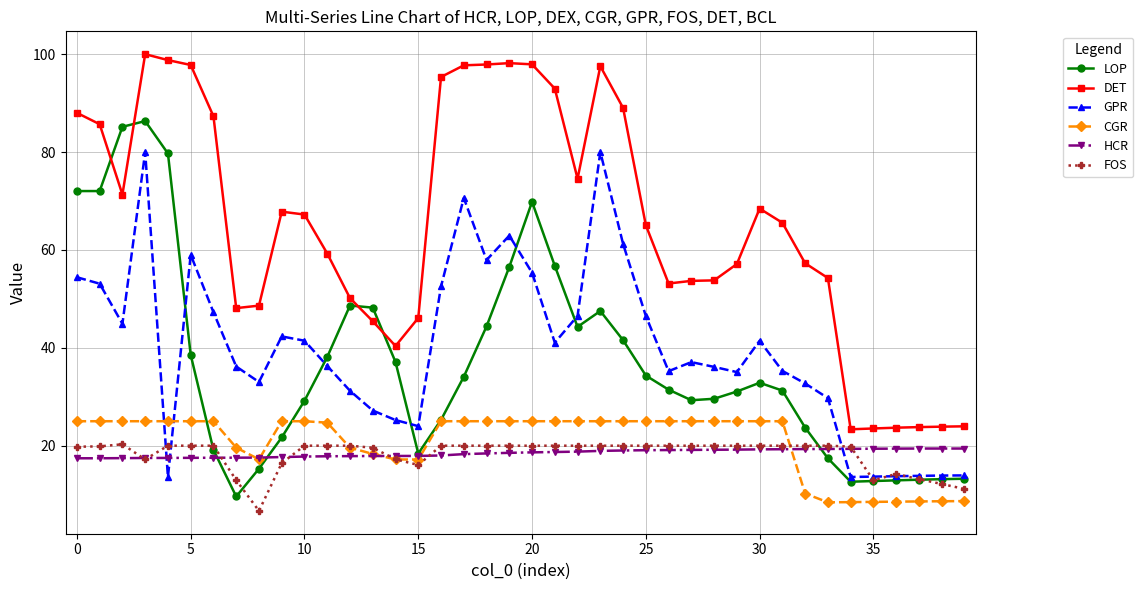

What is the minimum value for CGR?

8.4